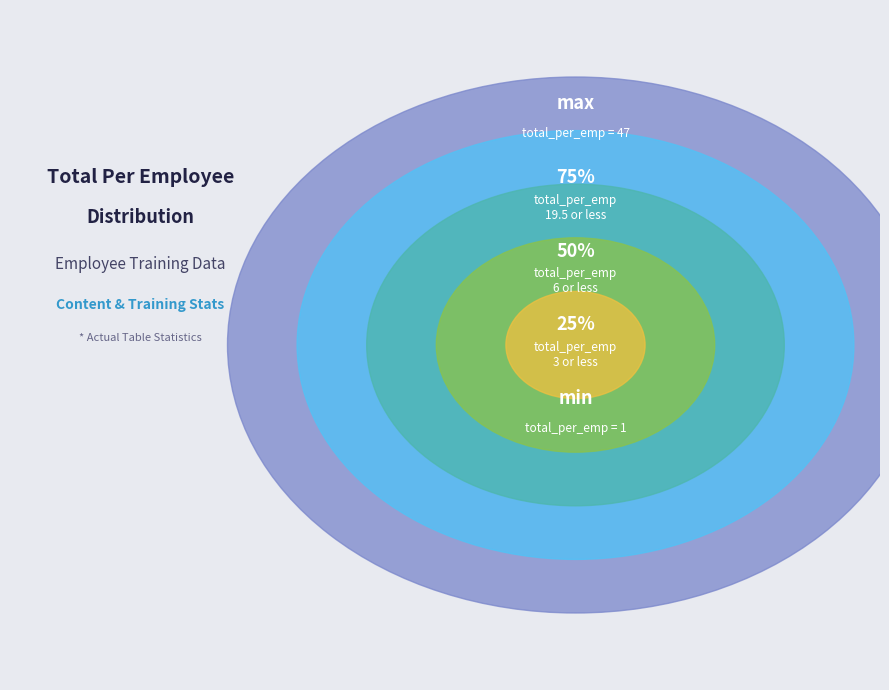

To the nearest percent, what percentage of the pie is max?

61%